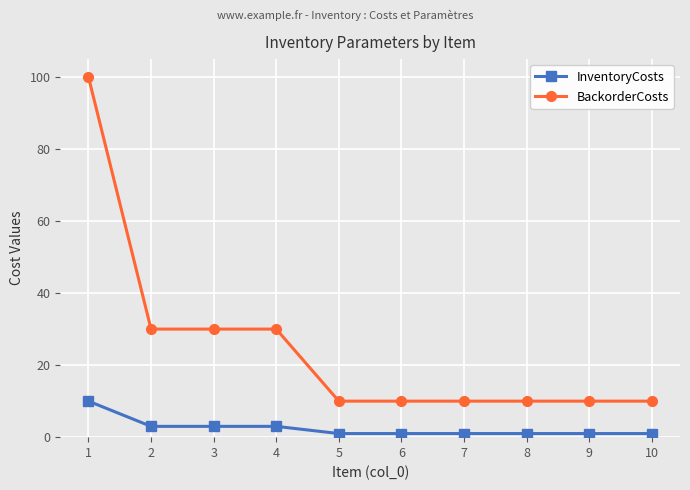

List the series in order of their overall mean, lowest first.

InventoryCosts, BackorderCosts